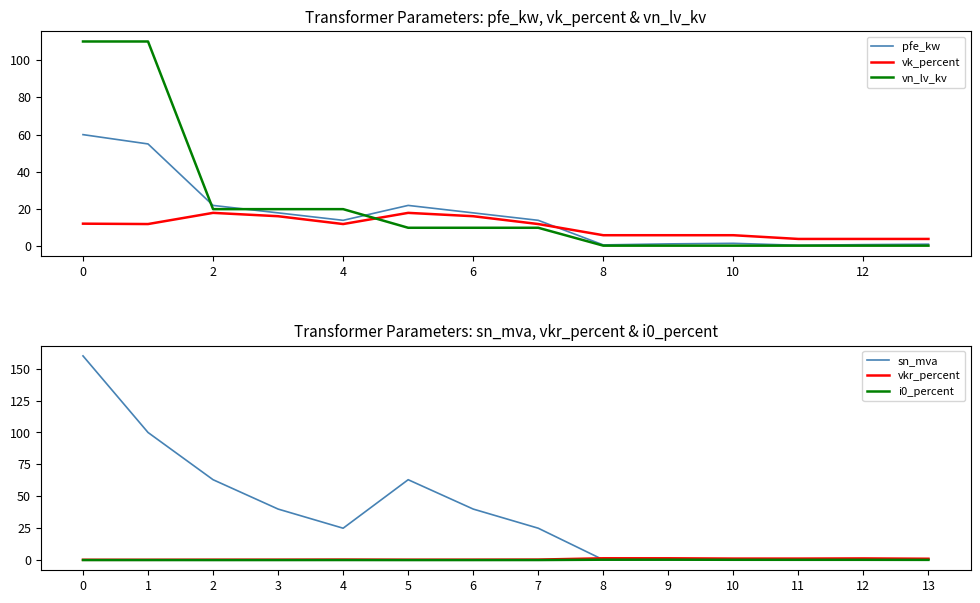

In sn_mva, how many points are higher than both neighbors (excluding endpoints)?

2